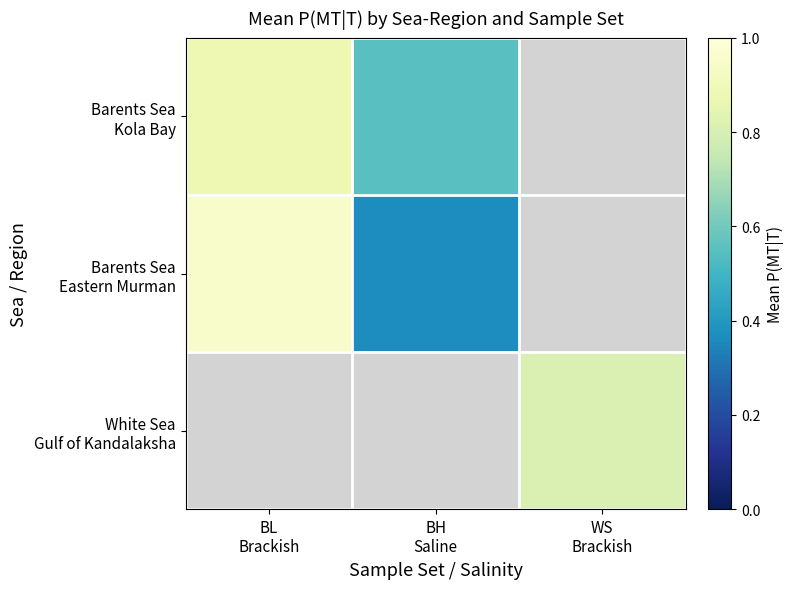

At how many categories does at least one series exceed 0?

3